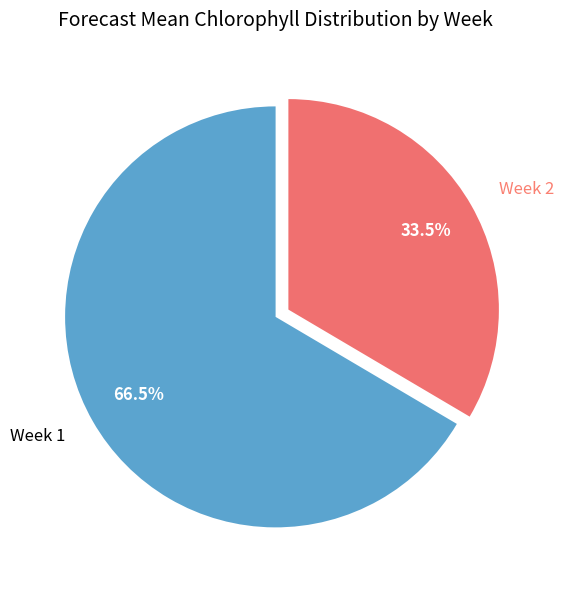

Between Week 1 and Week 2, which is larger?

Week 1